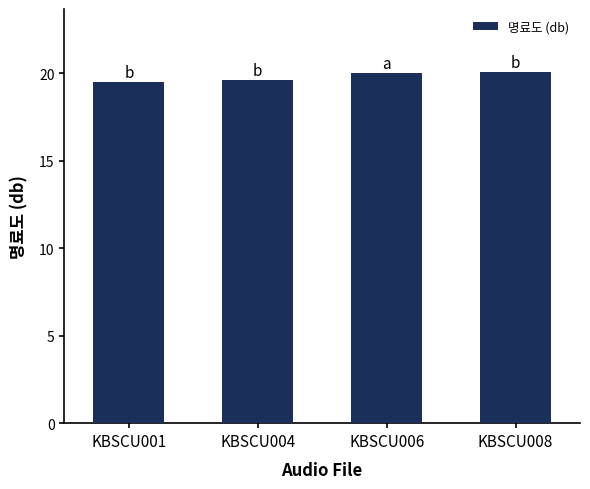

What is the sum of all values?

79.2